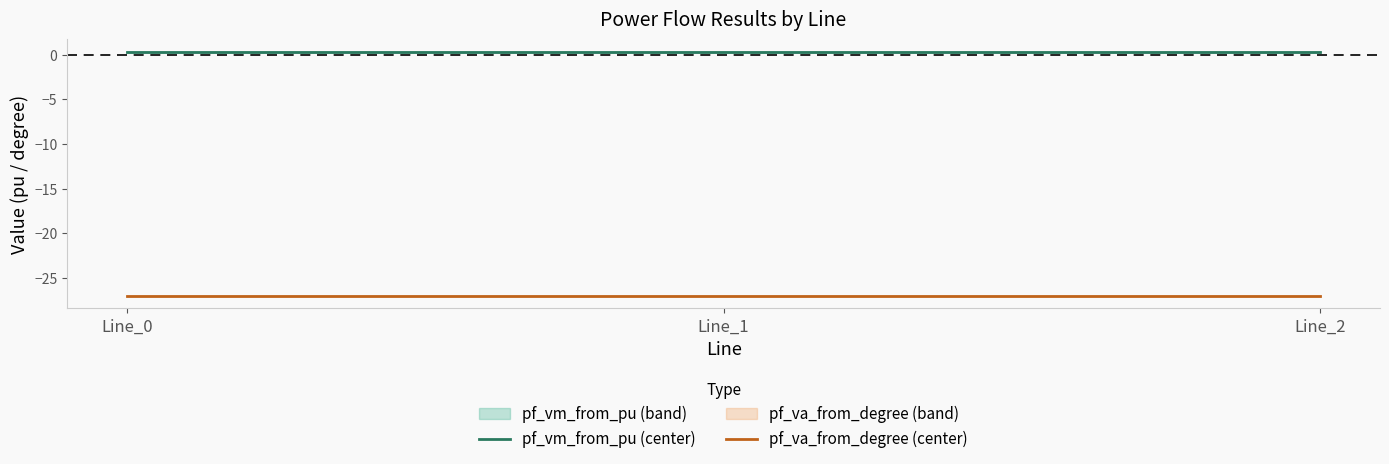

Which series changed the most between Line_0 and Line_2?

pf_va_from_degree (center)